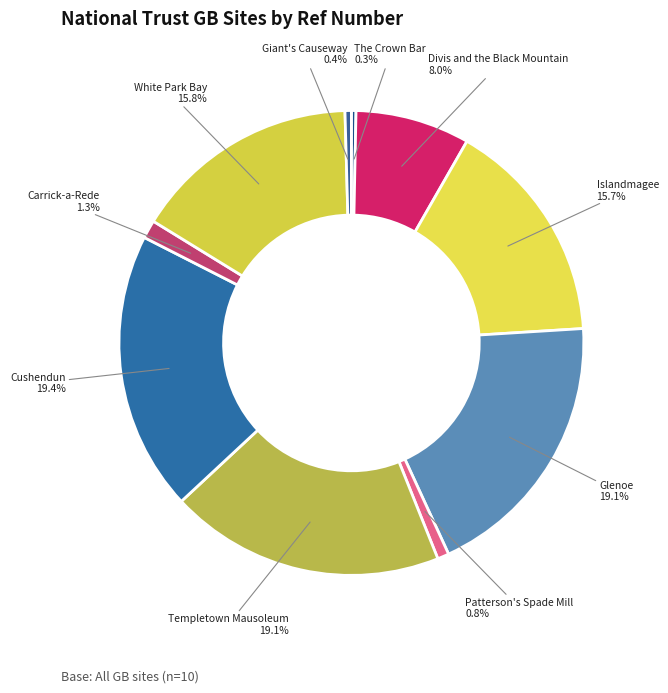

To the nearest percent, what portion does Divis and the Black Mountain represent?

8%